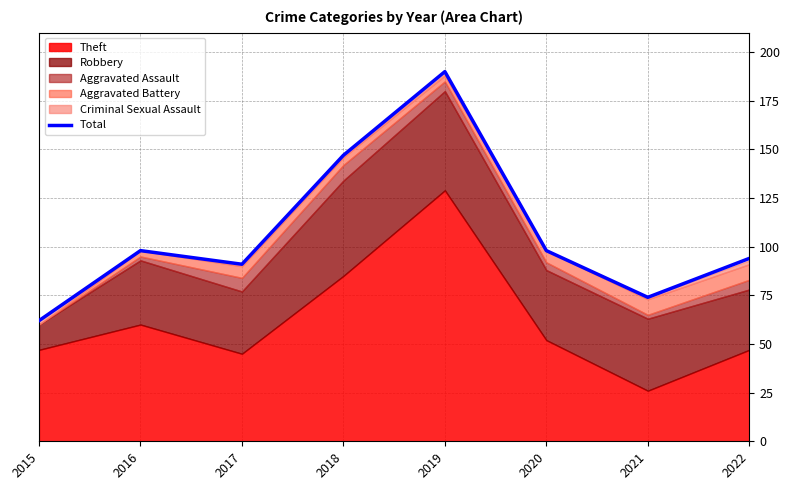

Rank the categories by value from highest to lowest.

2019, 2018, 2016, 2020, 2022, 2017, 2021, 2015